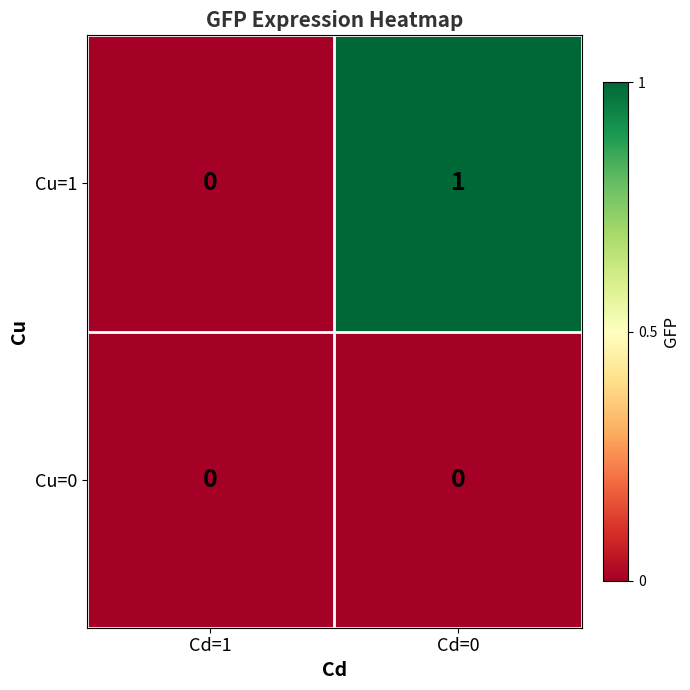

How many categories are shown in the chart?

2